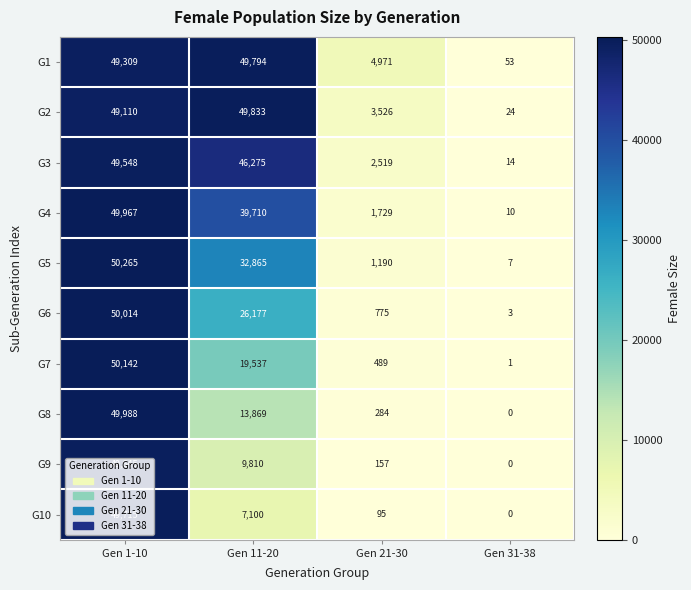

What is the difference between the second highest and minimum values in the G9 series?

9810